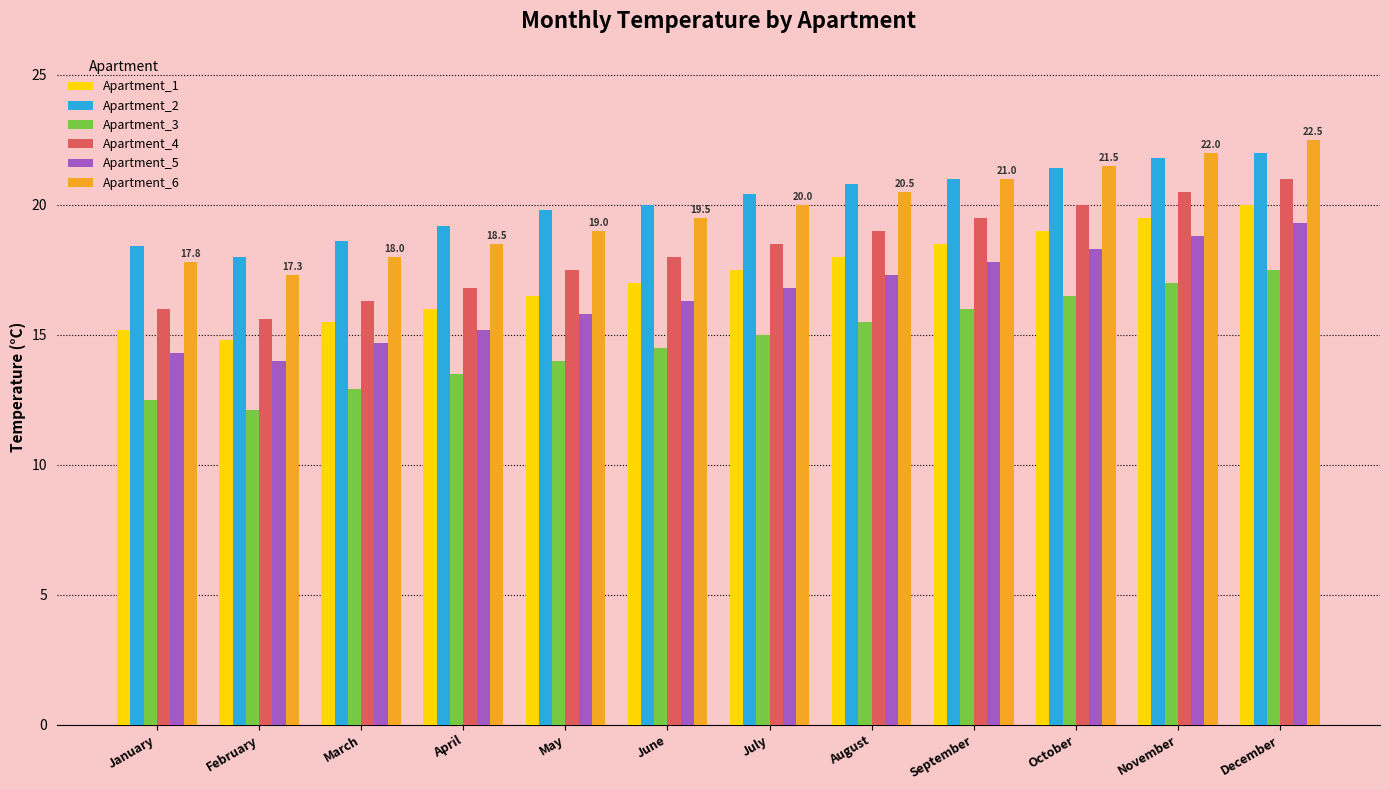

At which label does Apartment_5 first exceed 16?

June